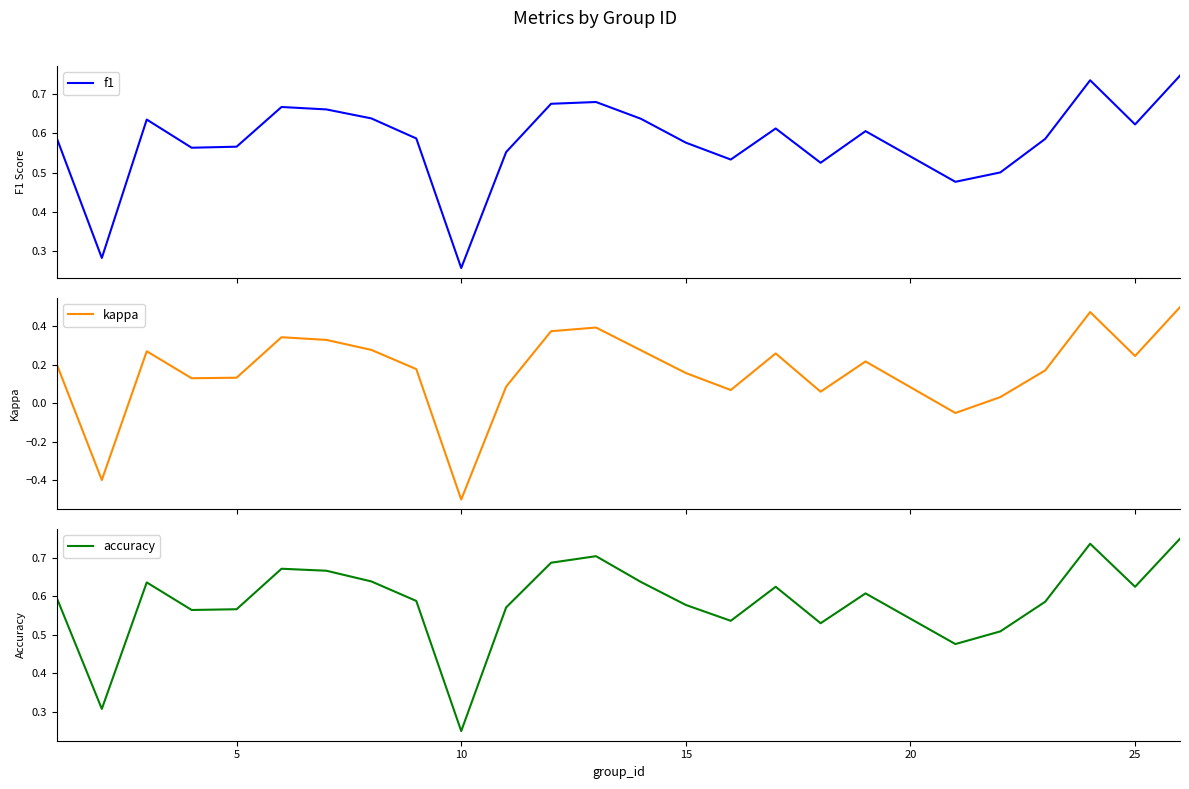

Reading left to right, extract all data points from this chart.

f1: 0.6	0.3	0.6	0.6	0.6	0.7	0.7	0.6	0.6	0.3	0.6	0.7	0.7	0.6	0.6	0.5	0.6	0.5	0.6	0.5	0.5	0.6	0.7	0.6	0.7
kappa: 0.2	-0.4	0.3	0.1	0.1	0.3	0.3	0.3	0.2	-0.5	0.1	0.4	0.4	0.3	0.2	0.1	0.3	0.1	0.2	-0.1	0.0	0.2	0.5	0.2	0.5
accuracy: 0.6	0.3	0.6	0.6	0.6	0.7	0.7	0.6	0.6	0.2	0.6	0.7	0.7	0.6	0.6	0.5	0.6	0.5	0.6	0.5	0.5	0.6	0.7	0.6	0.8